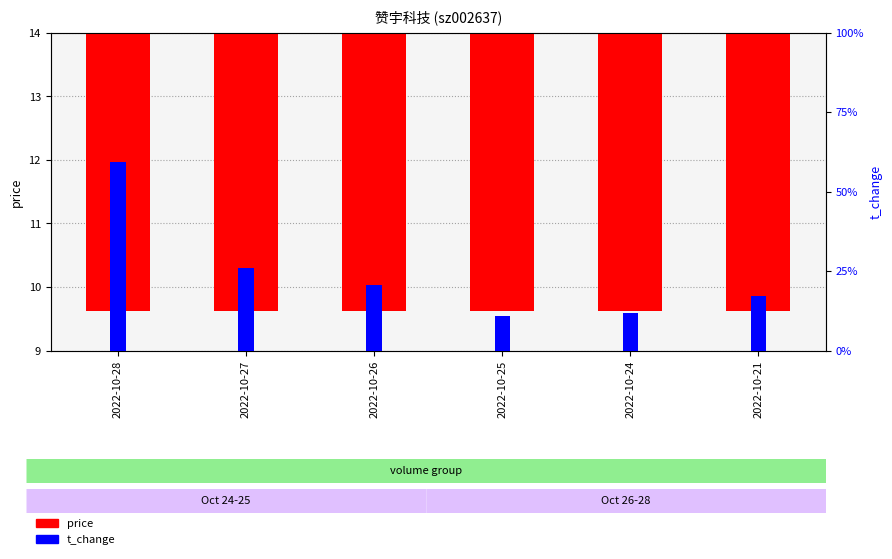

What is the minimum value for price?

10.6